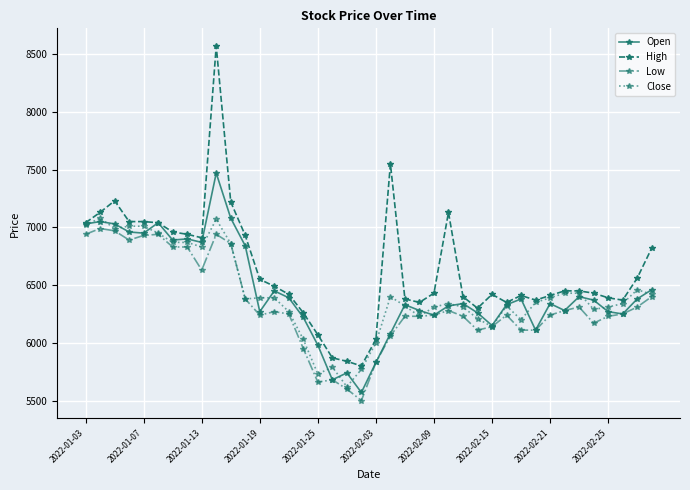

True or false: Low and High intersect in this chart.

False